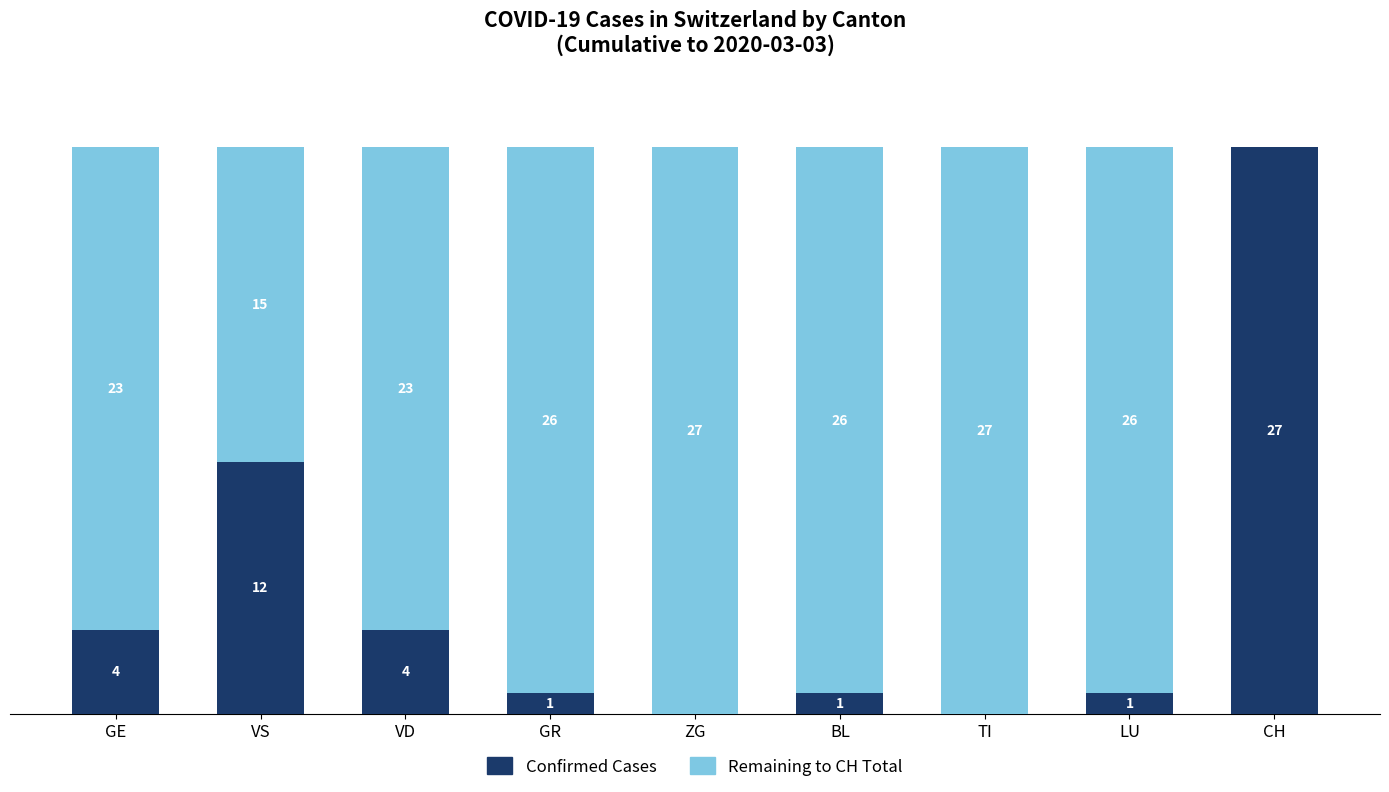

Where is Confirmed Cases nearest to the value 13?

VS